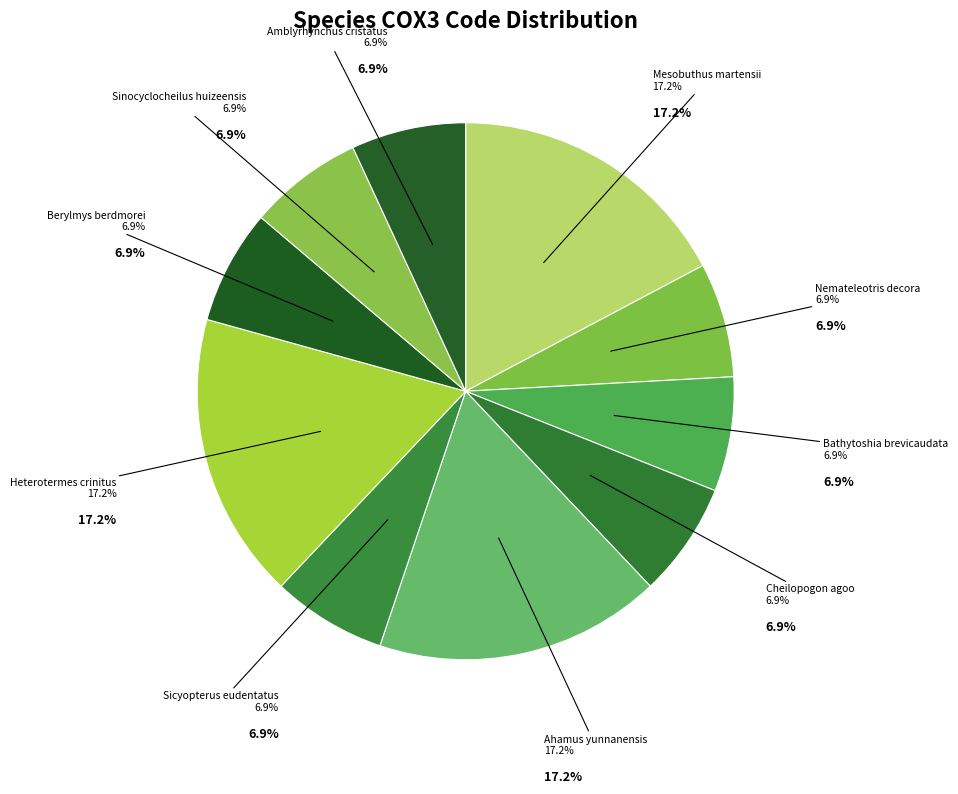

How many segments does this pie chart have?

10